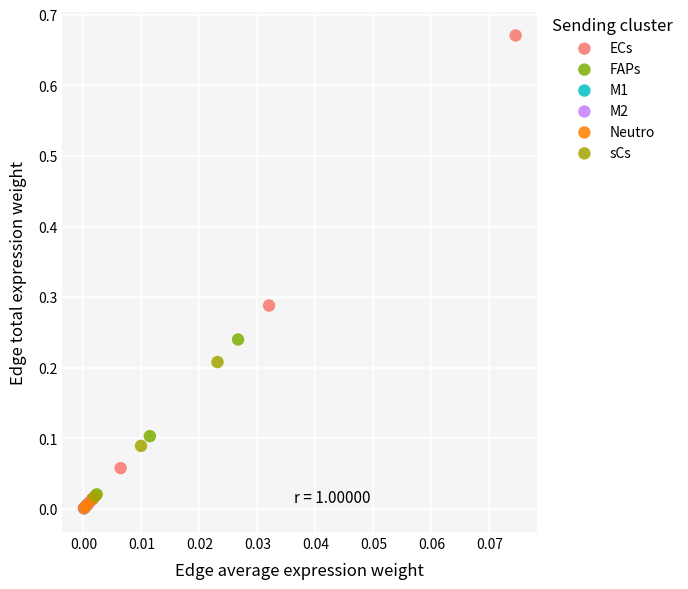

Which series reaches the maximum Y coordinate?

ECs